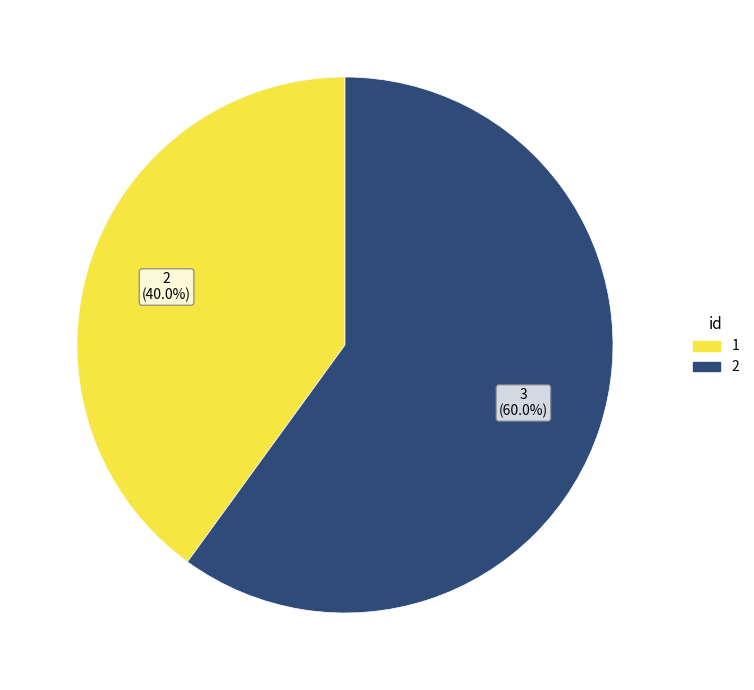

The 1 slice represents 40% of the pie. True or false?

True